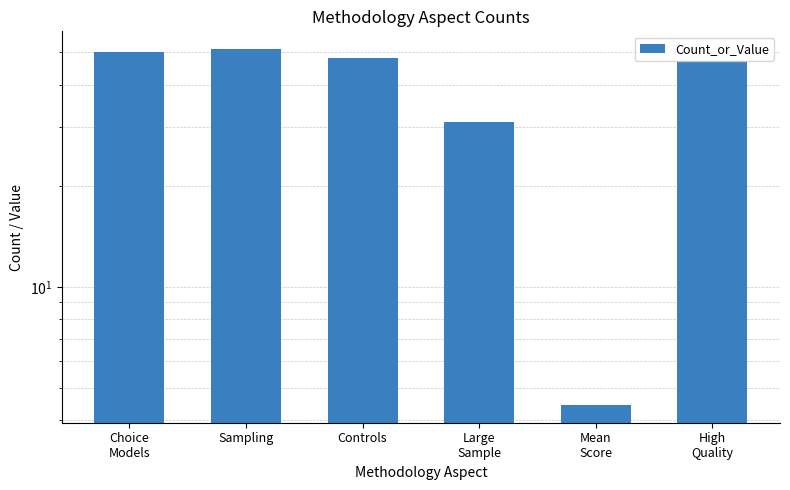

Rank the categories by value from lowest to highest.

Mean
Score, Large
Sample, High
Quality, Controls, Choice
Models, Sampling